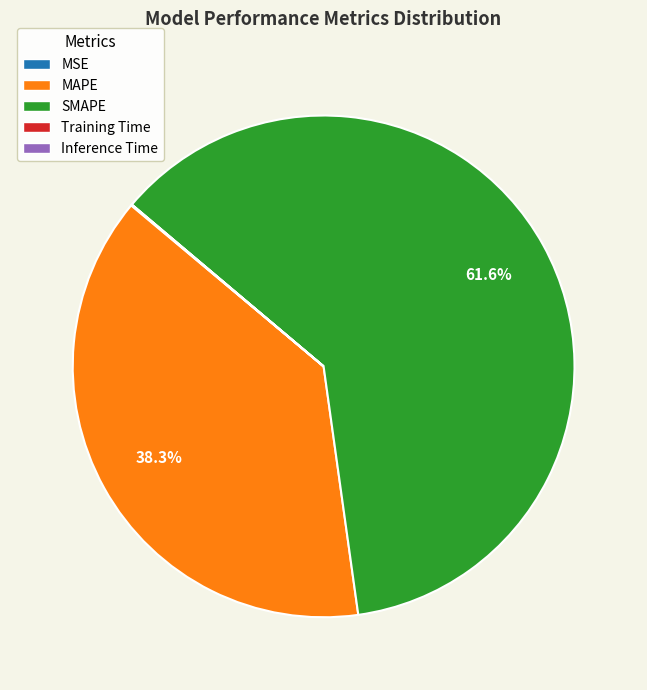

Which category has the biggest portion of the pie?

SMAPE